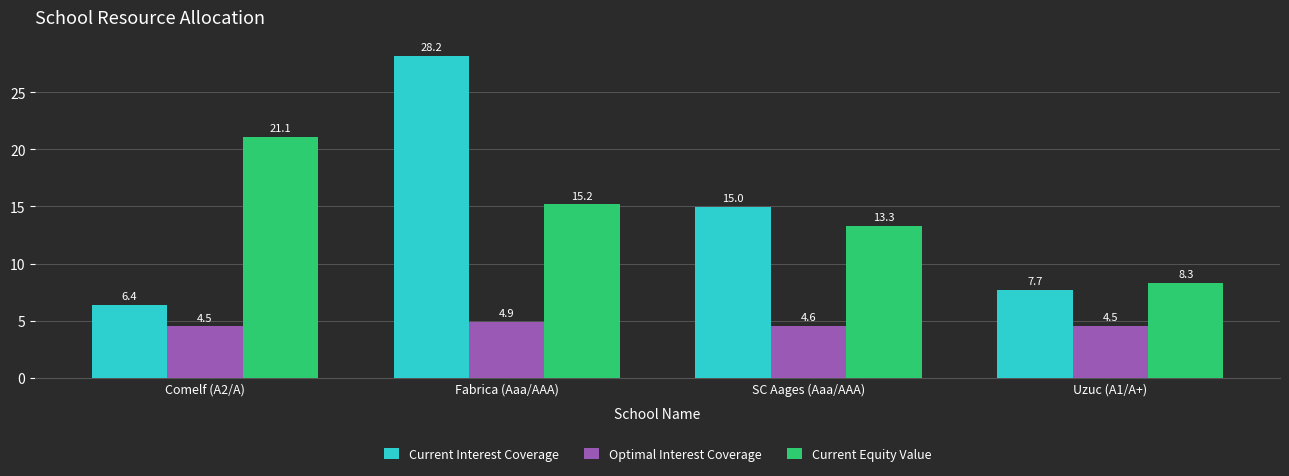

Which category has the highest value across all series?

Fabrica (Aaa/AAA)